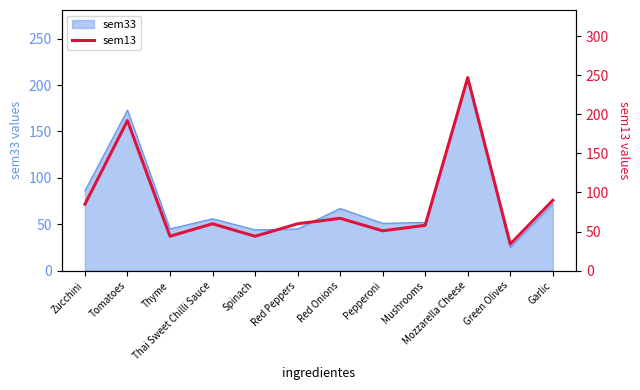

True or false: the data has more than 0 interior local peaks.

True